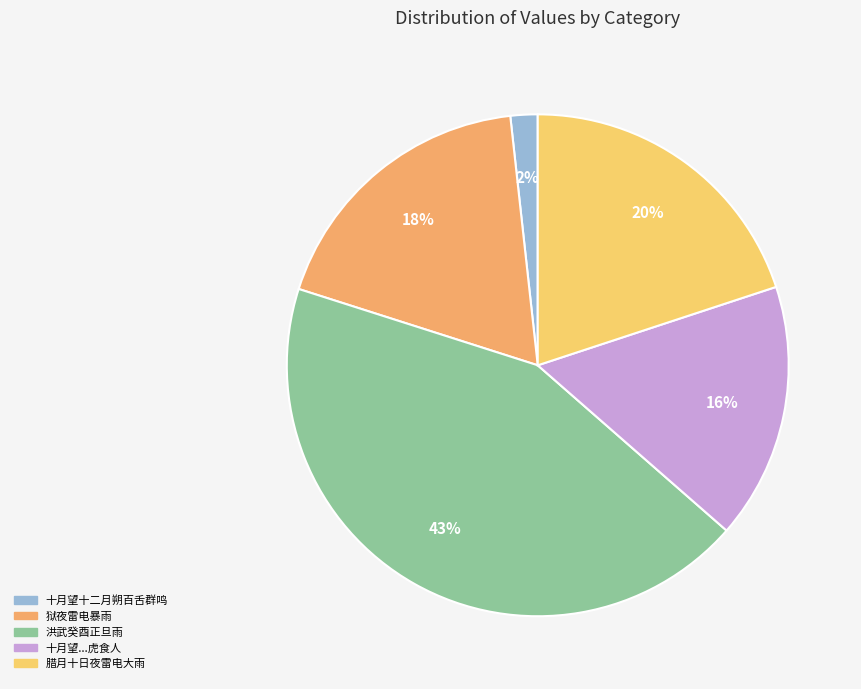

How many slices are in this pie chart?

5